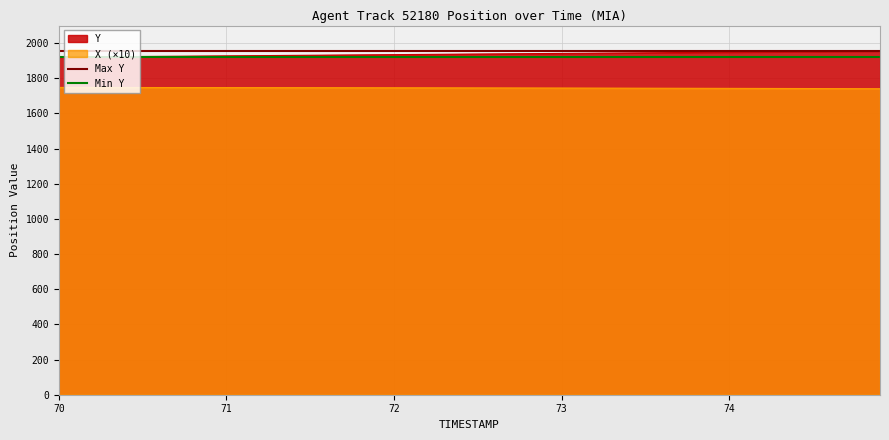

True or false: X (×10) and Y cross at least once.

False